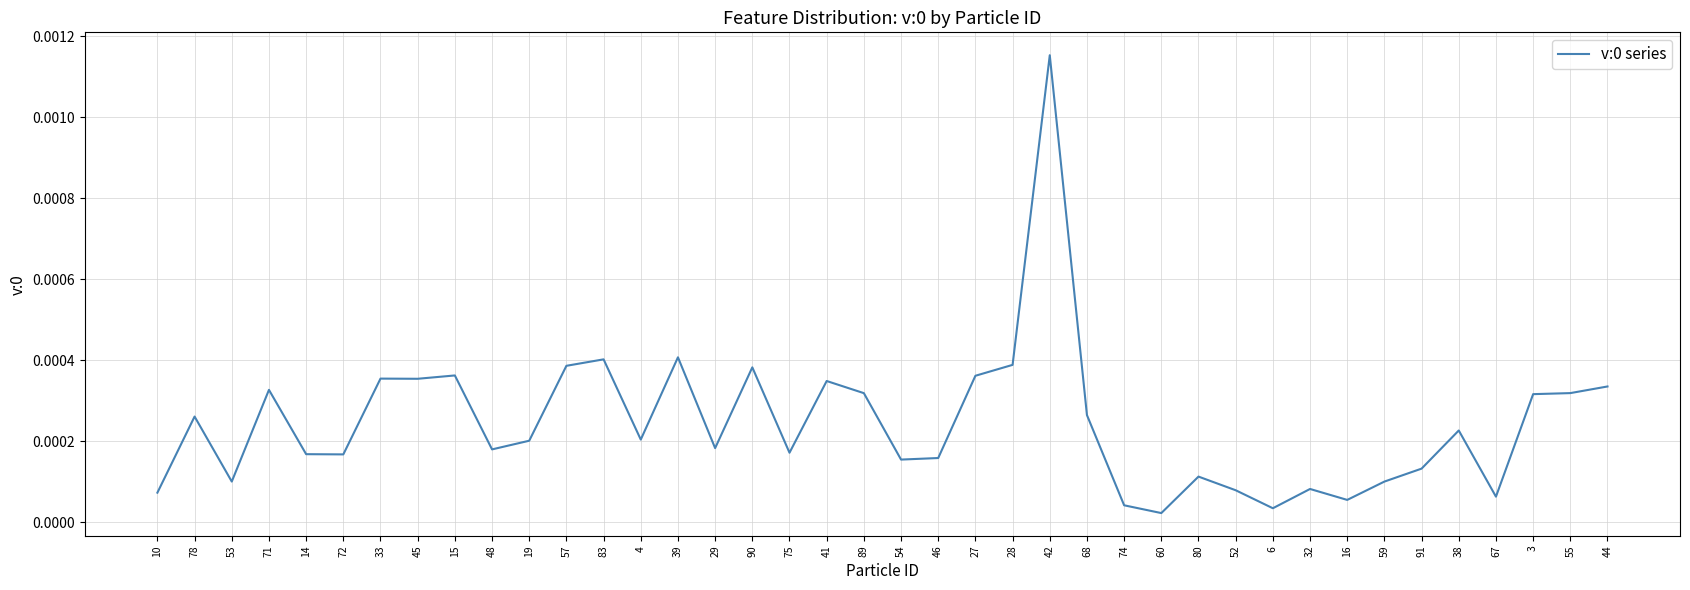

True or false: the data has more than 2 interior local peaks.

True